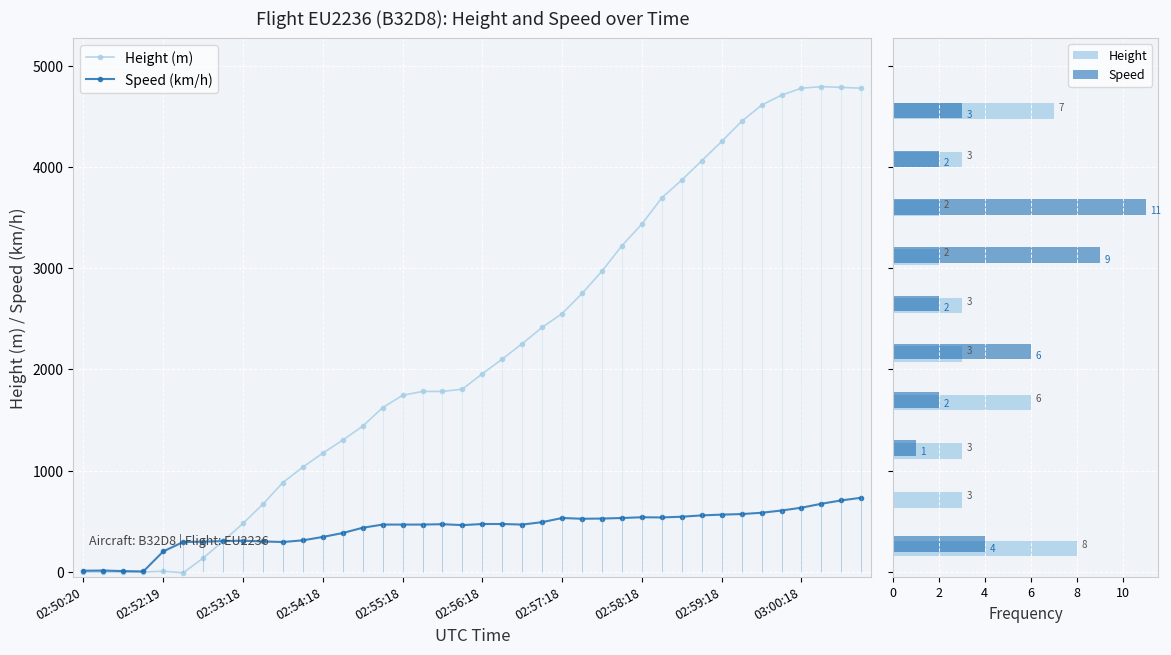

What is the difference between the Height values at 02:58:18 and 02:59:33?

1013.5